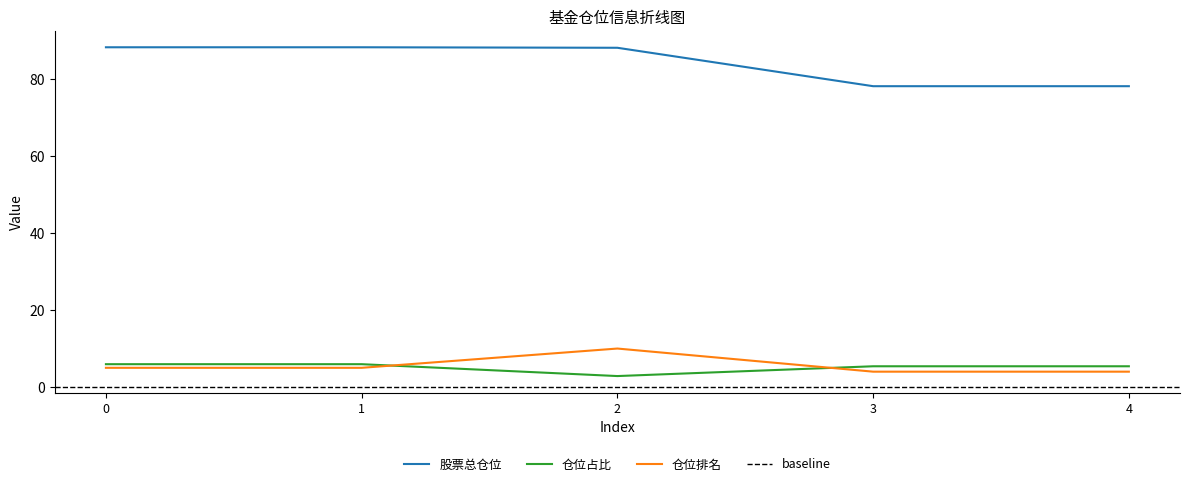

What is the lowest value of the 仓位占比 series?

2.9